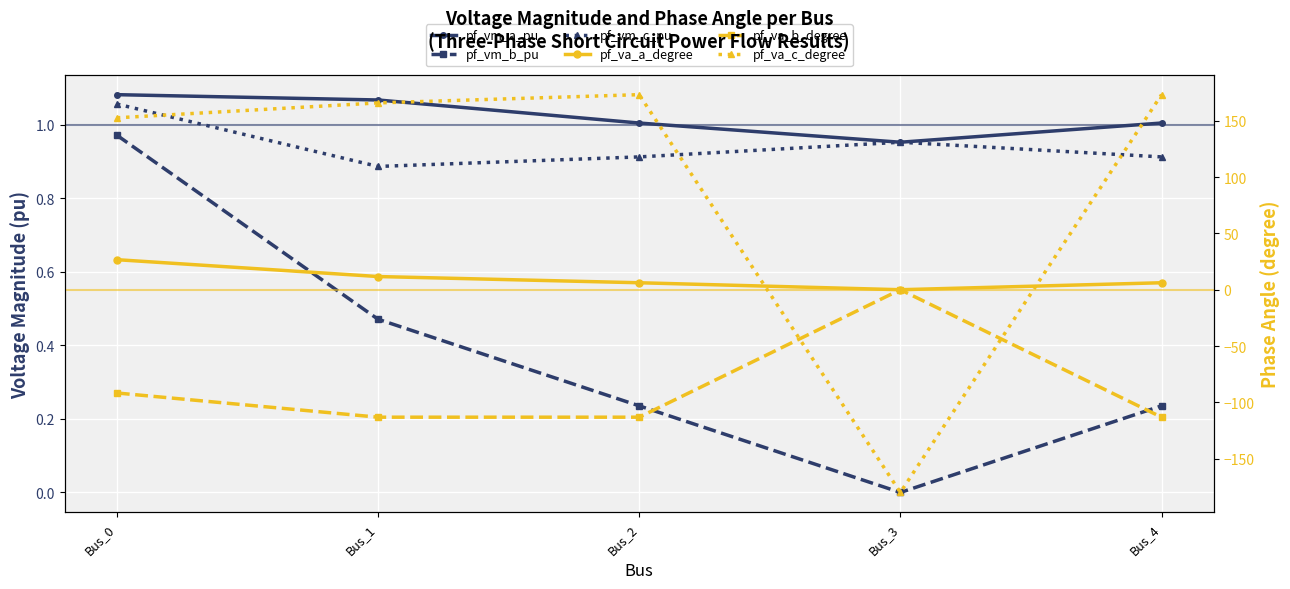

Which category has the highest value across all series?

Bus_2